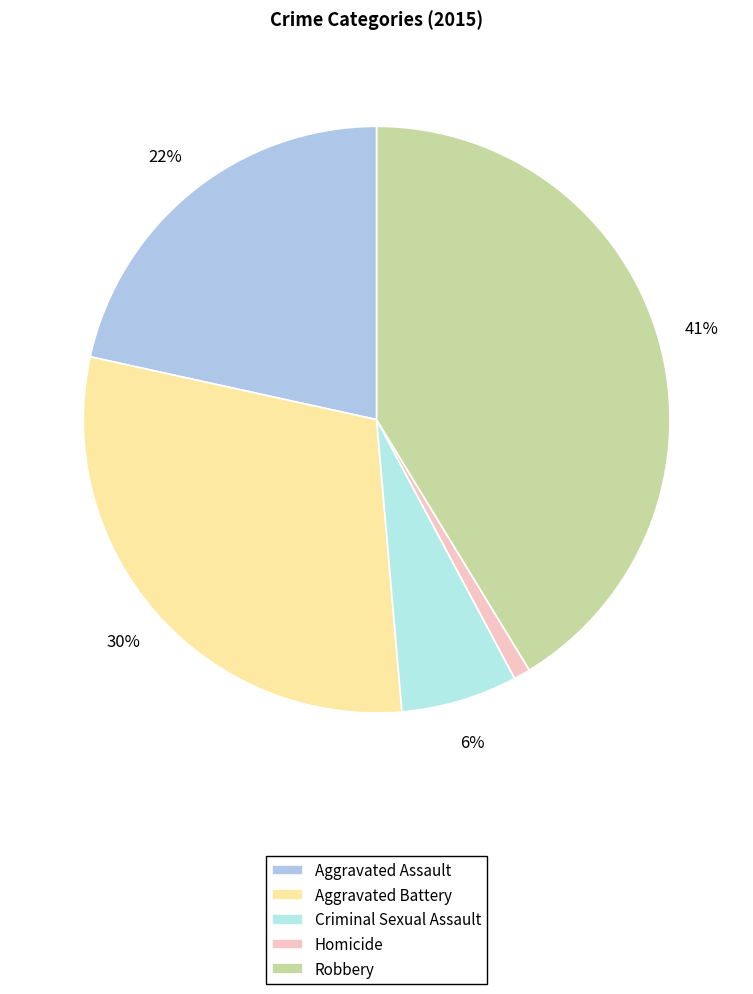

To the nearest percent, what is the difference between the Aggravated Battery and Criminal Sexual Assault slice percentages?

23%